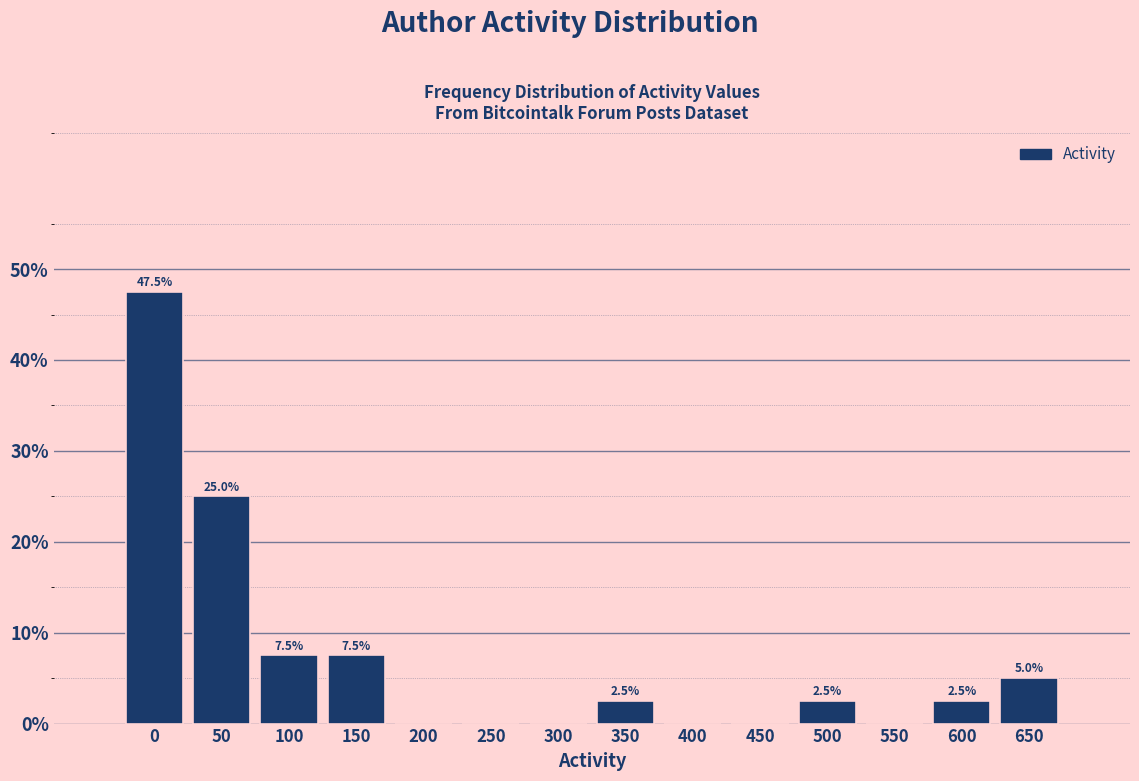

Reading right to left, extract all data points from this chart.

650=5.0	600=2.5	550=0.0	500=2.5	450=0.0	400=0.0	350=2.5	300=0.0	250=0.0	200=0.0	150=7.5	100=7.5	50=25.0	0=47.5